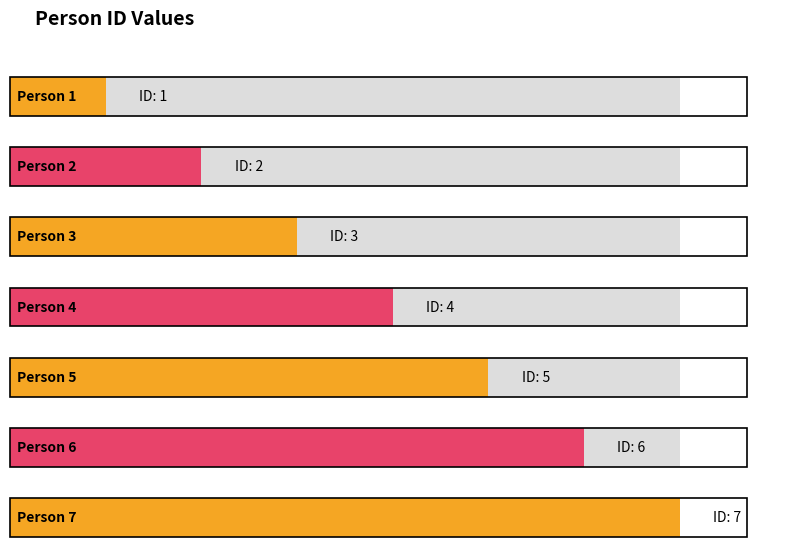

How many bars are there in total?

7